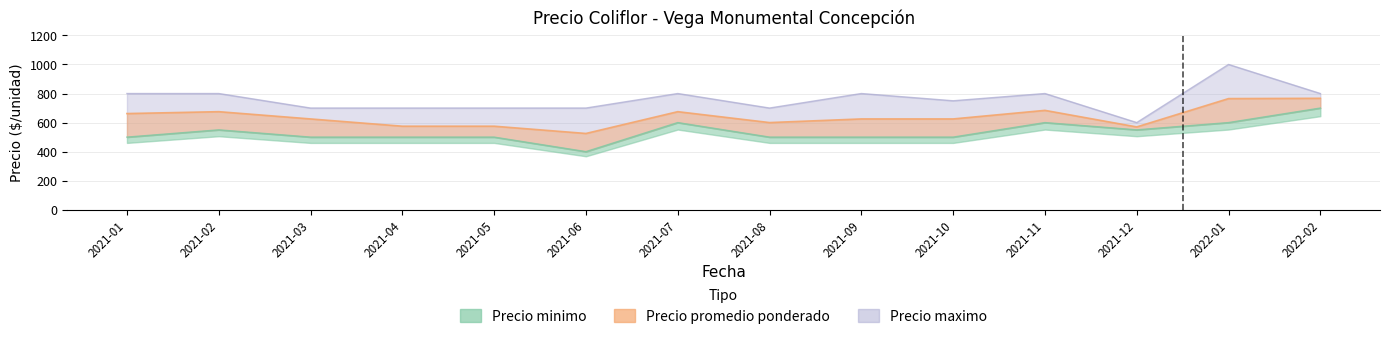

How many values in the Precio minimo series exceed 500?

6